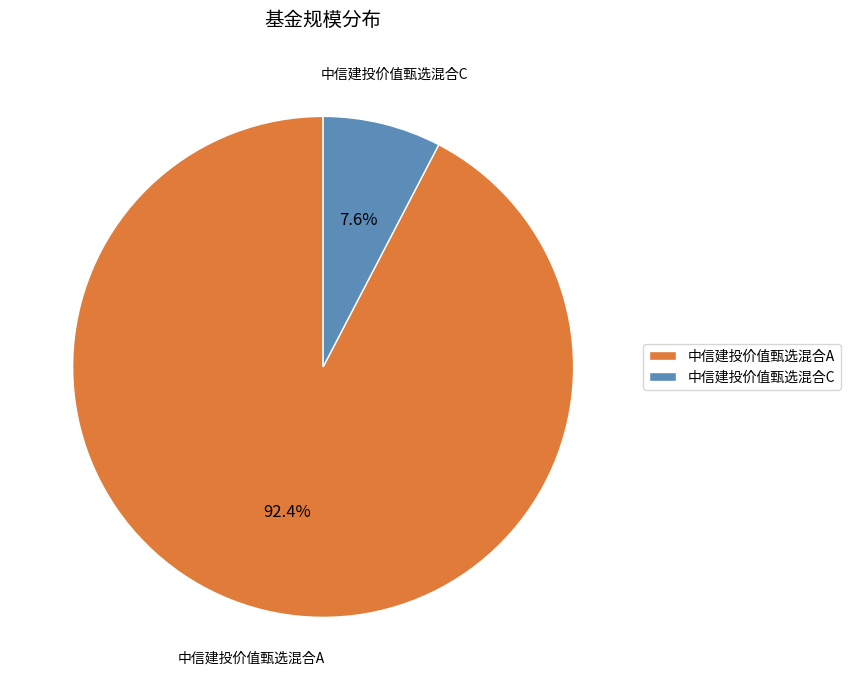

To the nearest percent, what is the combined percentage of 中信建投价值甄选混合A and 中信建投价值甄选混合C?

100%